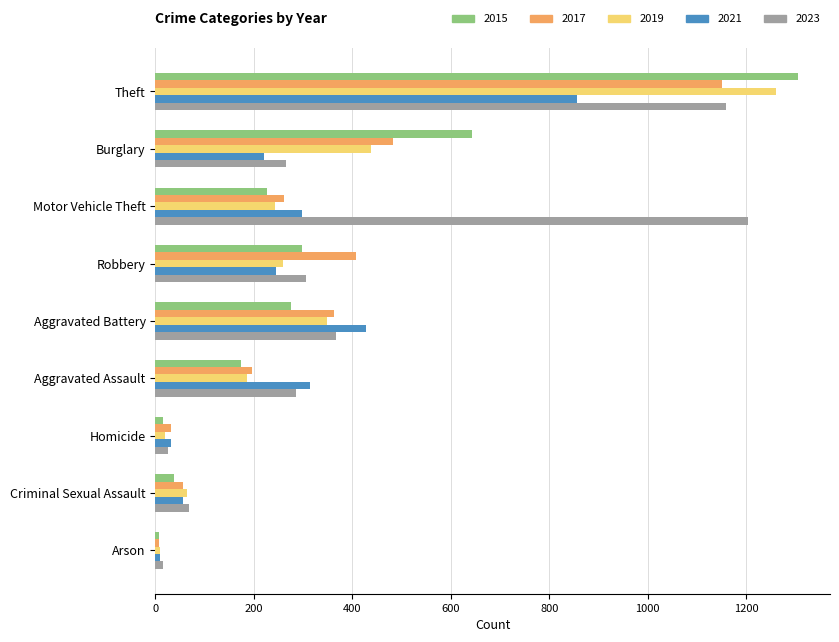

Where is 2021 nearest to the value 433?

Aggravated Battery